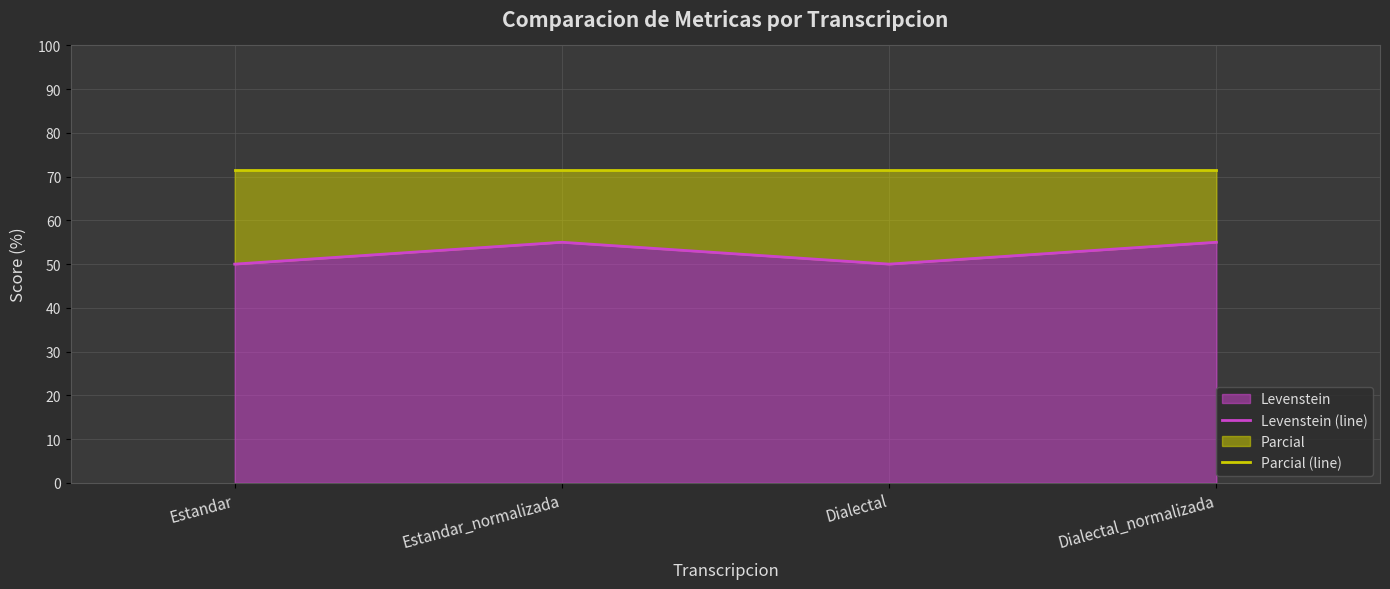

True or false: Levenstein (line) and Parcial (line) cross at least once.

False